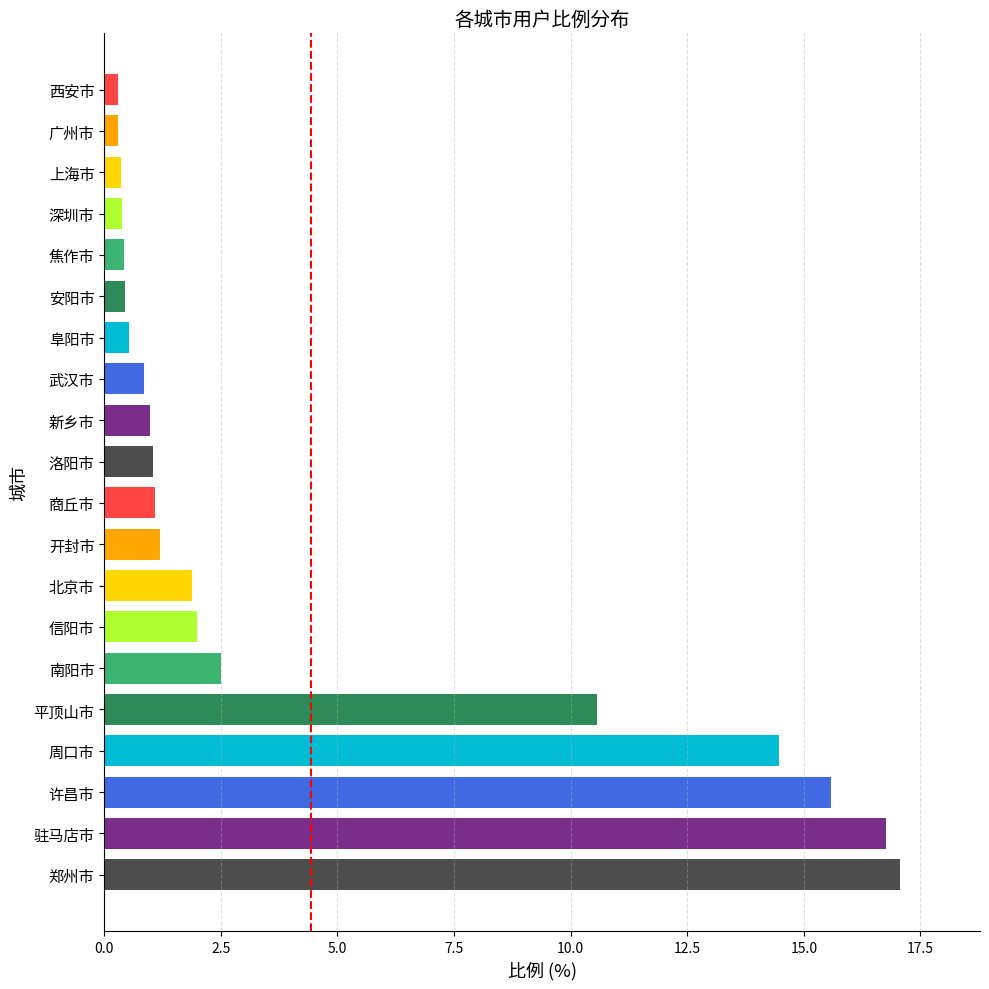

Between 南阳市 and 上海市, which is larger?

南阳市